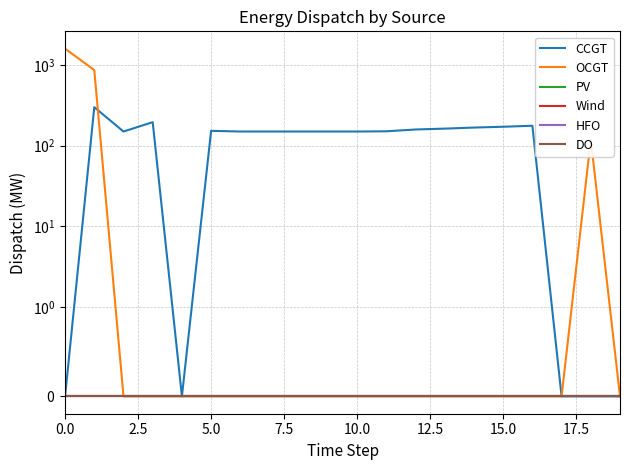

True or false: Wind and PV cross at least once.

False